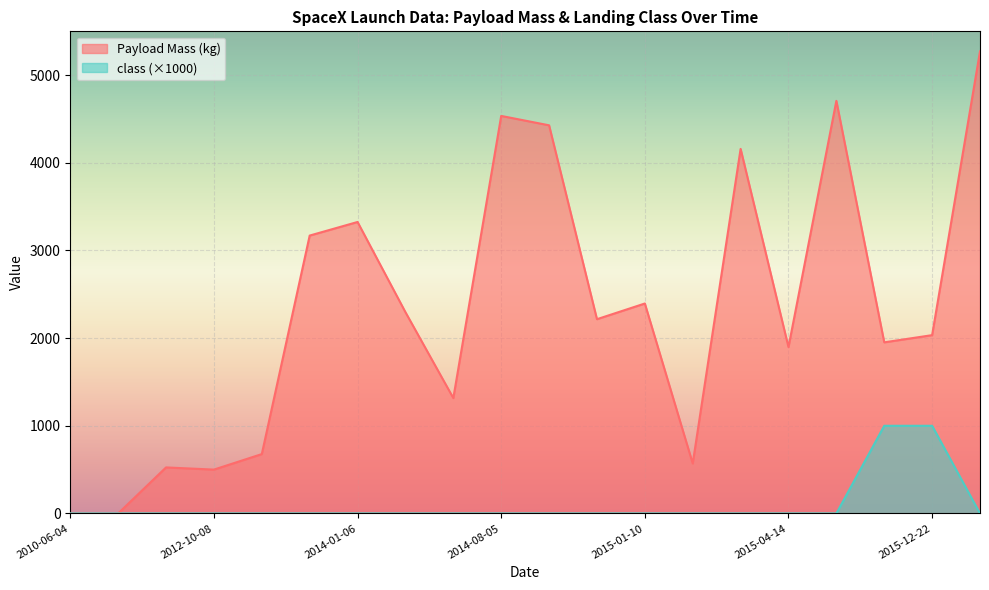

At 2015-03-02, list the series in order from largest to smallest.

Payload Mass (kg), class